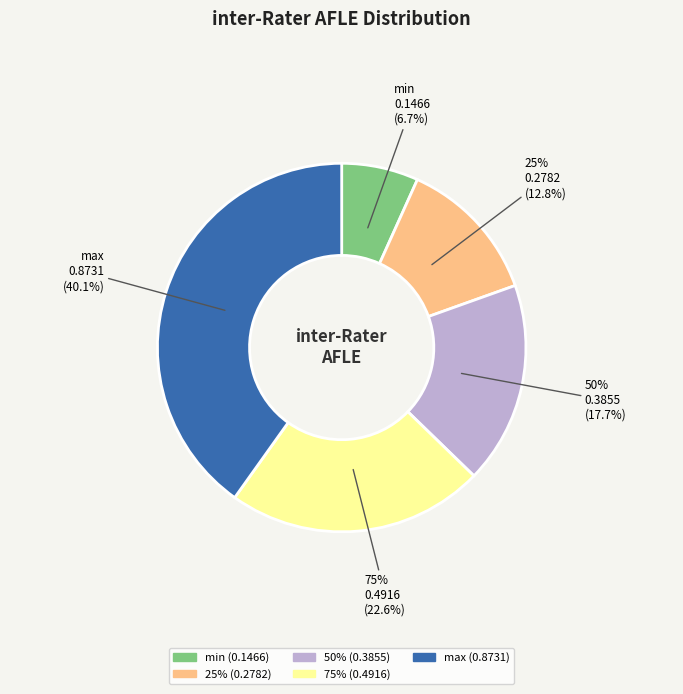

To the nearest percent, what percentage of the pie is 75%?

23%